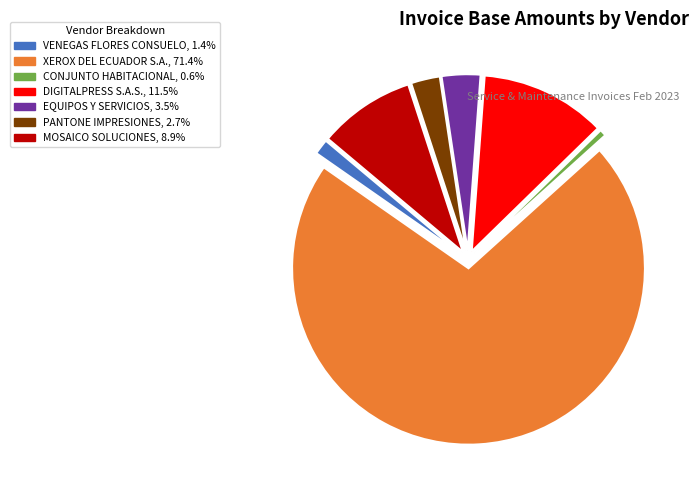

Count the number of slices in the pie.

7